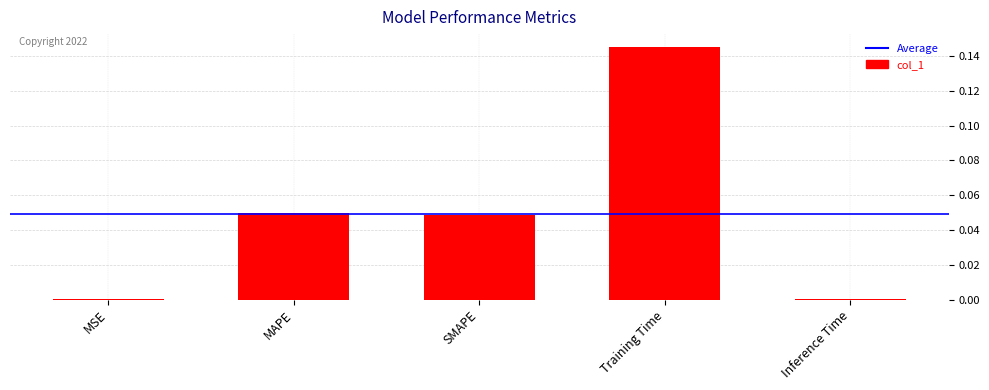

At which category does the chart reach its peak across all series?

Training Time